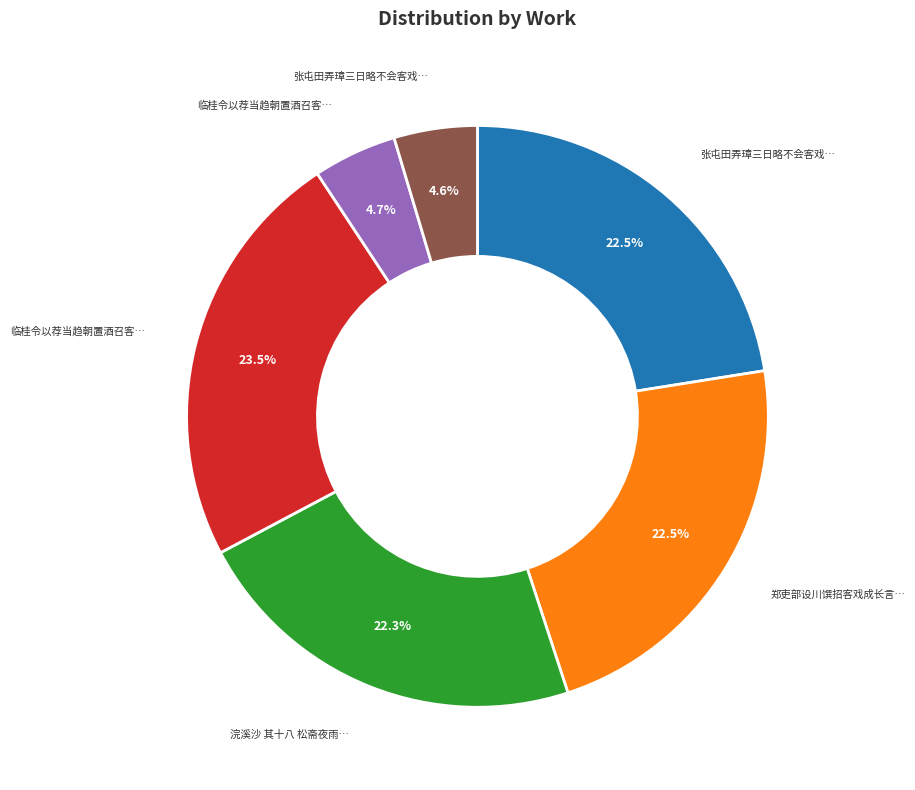

Is there any slice that represents more than half of the pie?

No